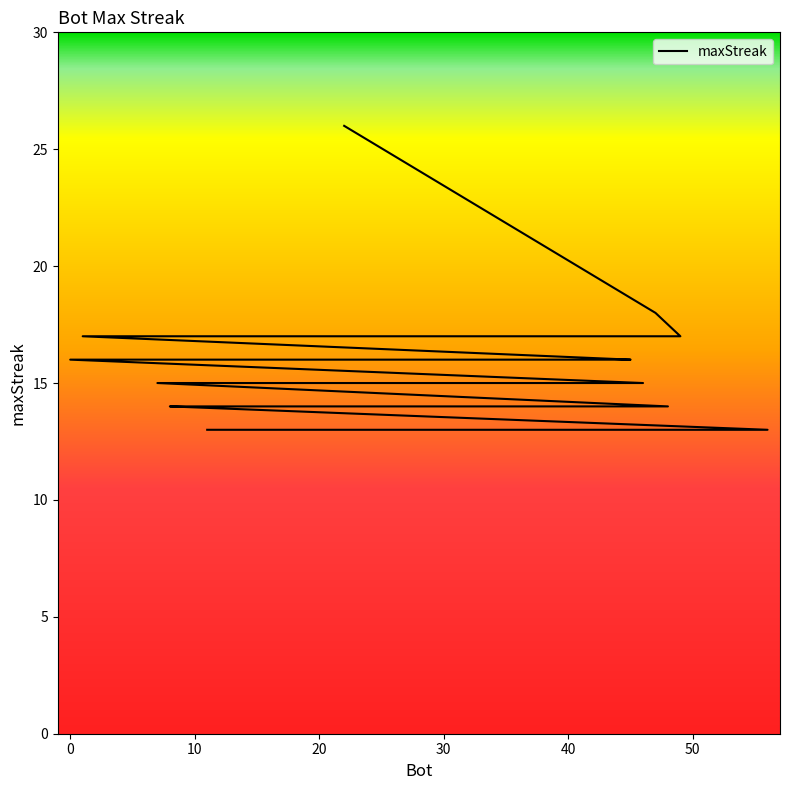

At which label does the data first exceed 16?

22